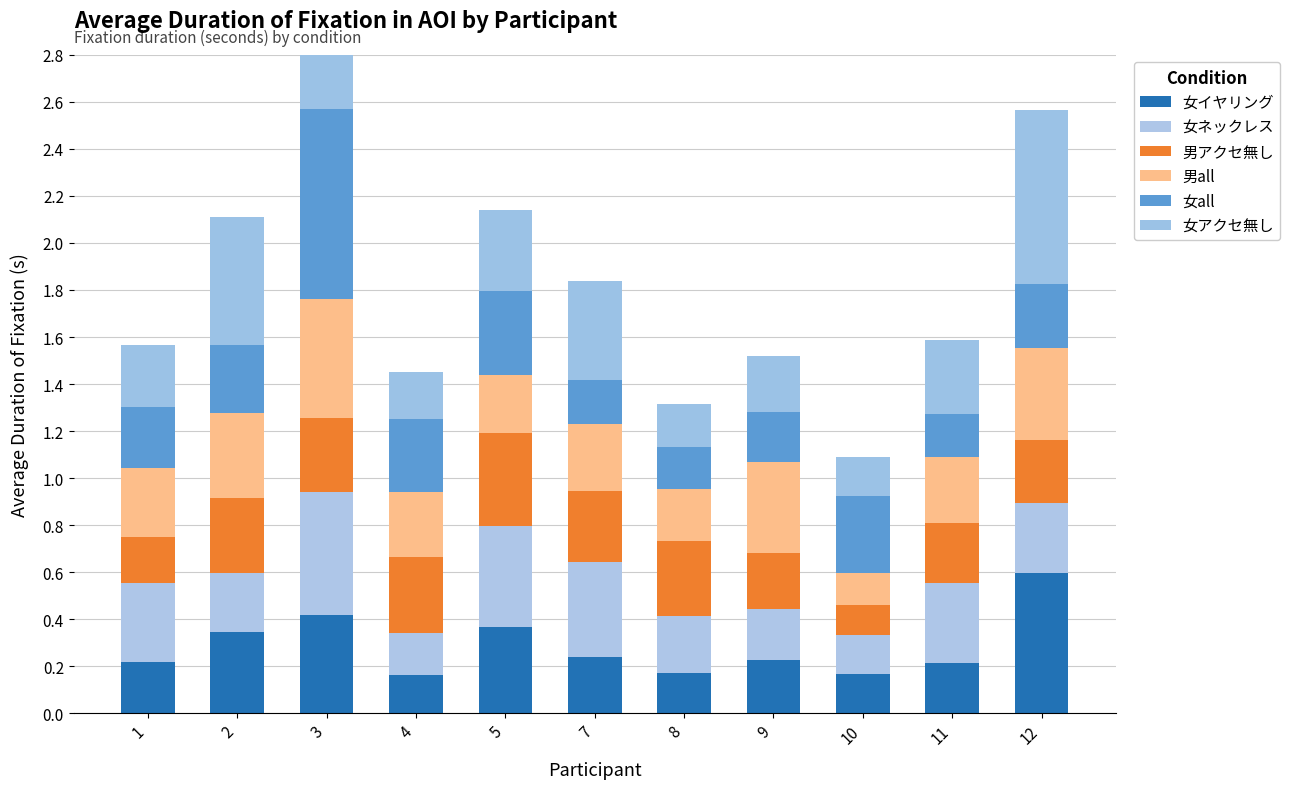

At which label does 女イヤリング reach its minimum?

4